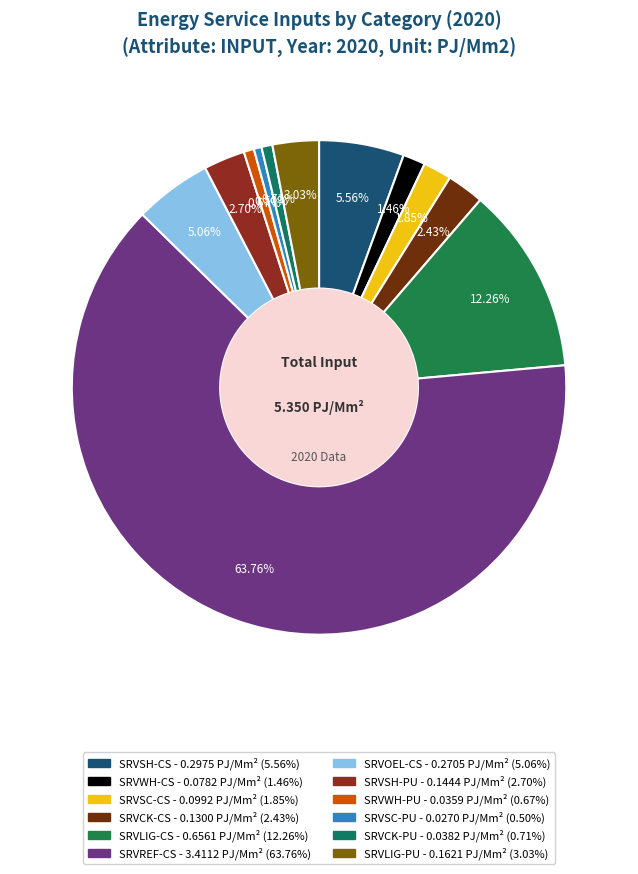

Is the sum of SRVWH-CS and SRVCK-PU greater than half?

No